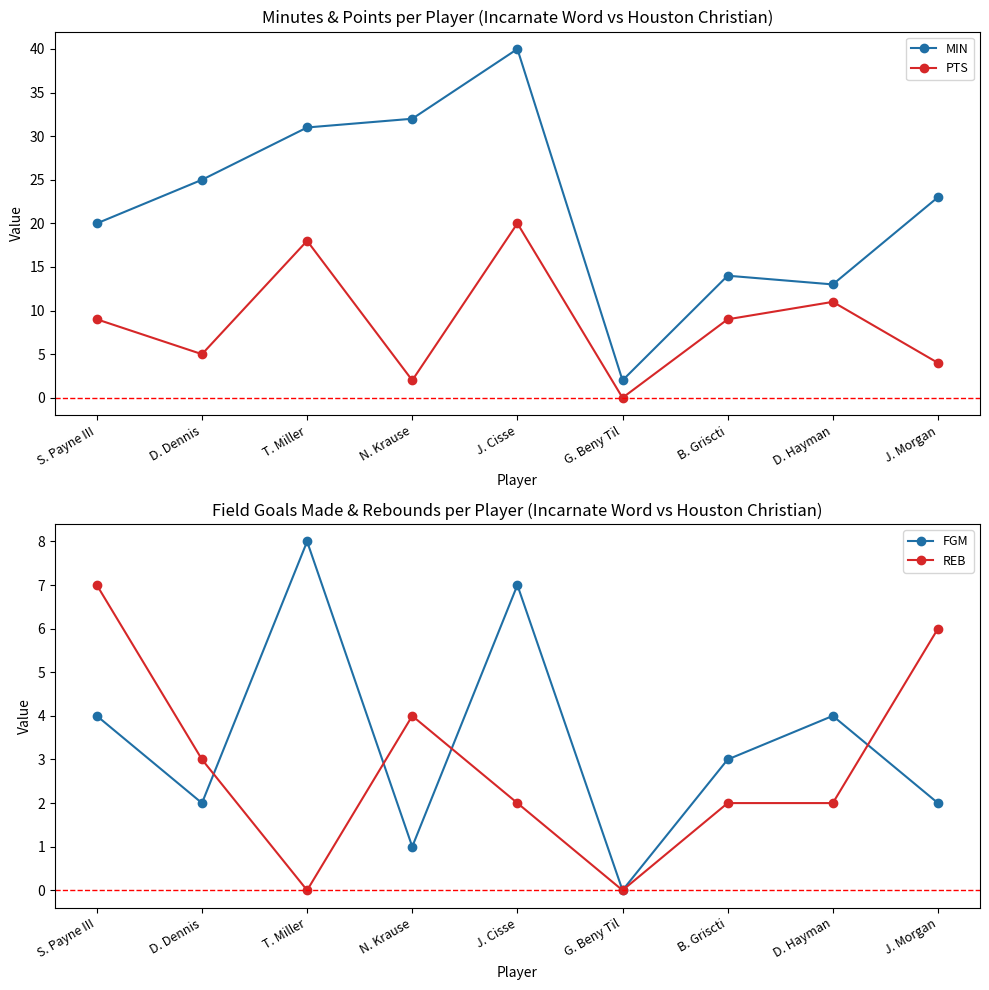

Reading left to right, list all the values displayed in this chart.

MIN: 20	25	31	32	40	2	14	13	23
PTS: 9	5	18	2	20	0	9	11	4
FGM: 4	2	8	1	7	0	3	4	2
REB: 7	3	0	4	2	0	2	2	6